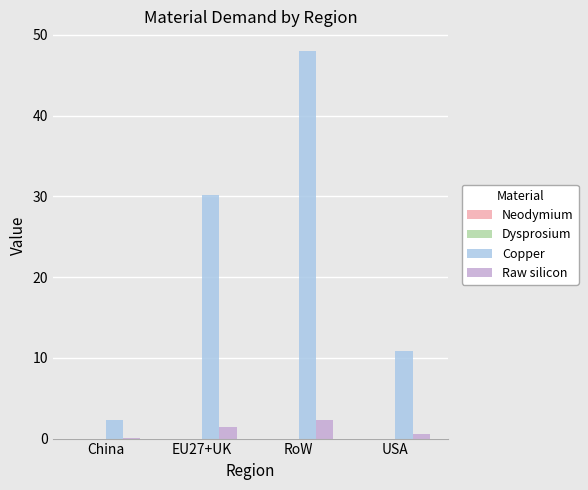

Are the bars horizontal?

No